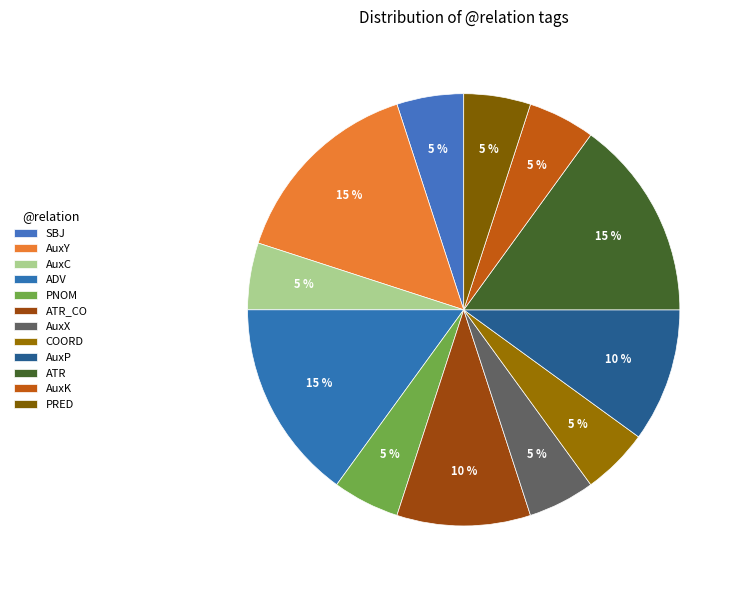

To the nearest percent, what percentage of the pie is COORD?

5%